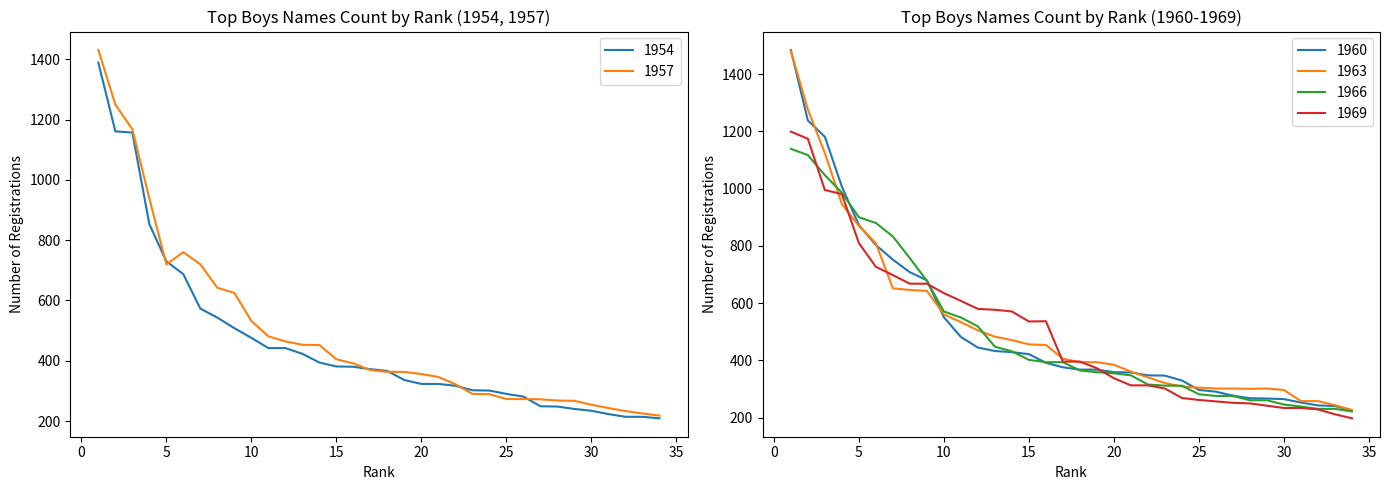

Is it true that 1957 equals 356 at 20?

True